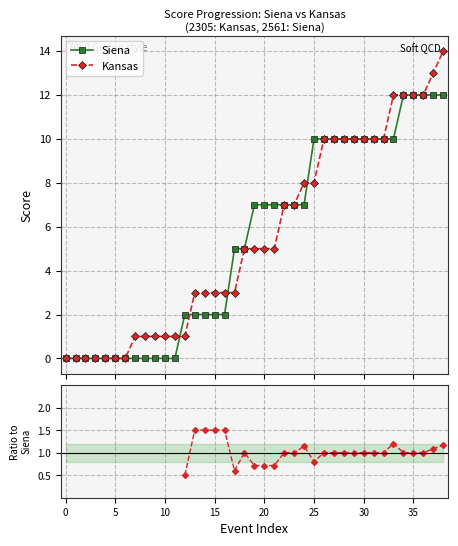

What is the value of the Siena point at the 26th from the left?

10